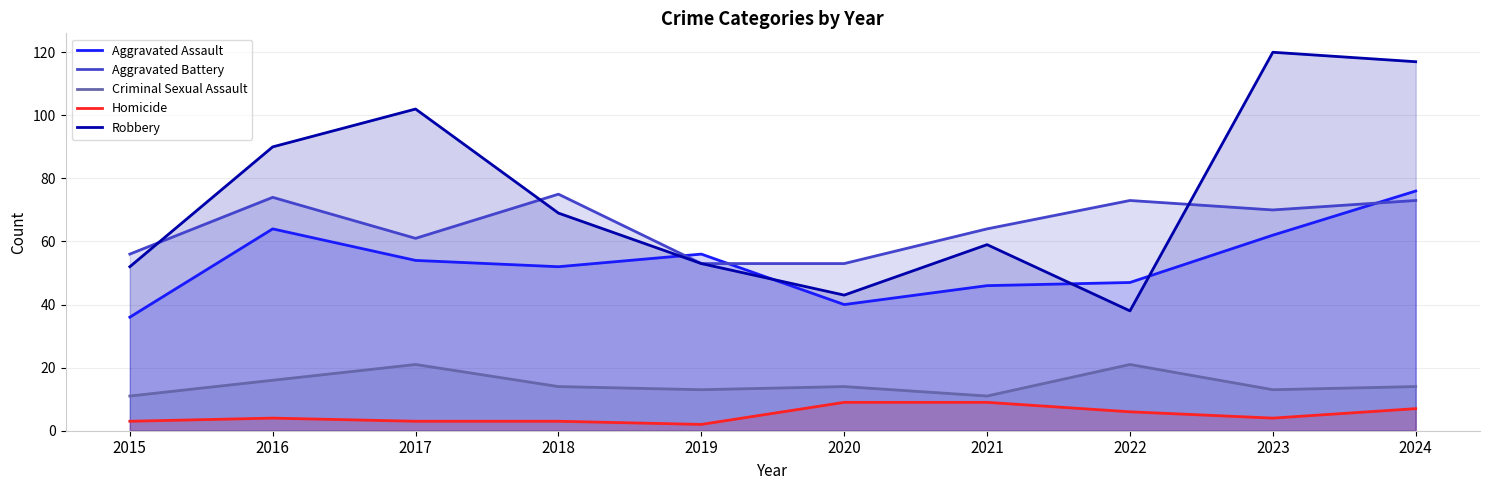

What are all the series names shown in the legend?

Aggravated Assault, Aggravated Battery, Criminal Sexual Assault, Homicide, Robbery